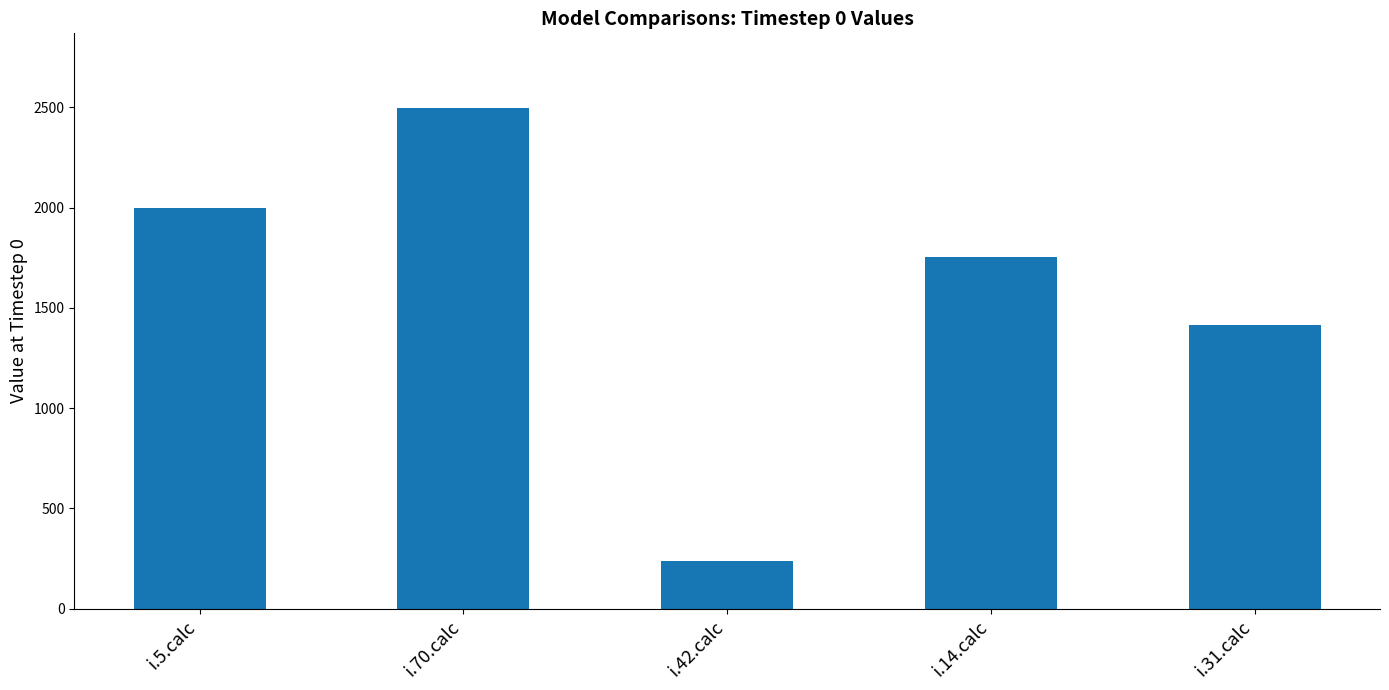

What is the minimum value shown in the chart?

240